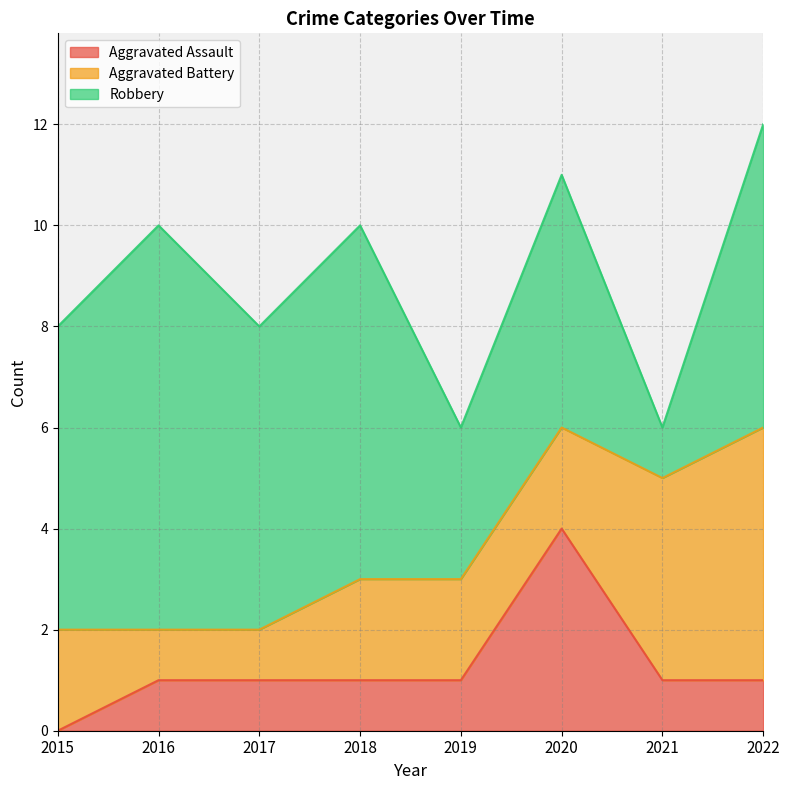

Reading left to right, extract all data points from this chart.

Aggravated Assault: 2015=0	2016=1	2017=1	2018=1	2019=1	2020=4	2021=1	2022=1
Aggravated Battery: 2015=2	2016=1	2017=1	2018=2	2019=2	2020=2	2021=4	2022=5
Robbery: 2015=6	2016=8	2017=6	2018=7	2019=3	2020=5	2021=1	2022=6